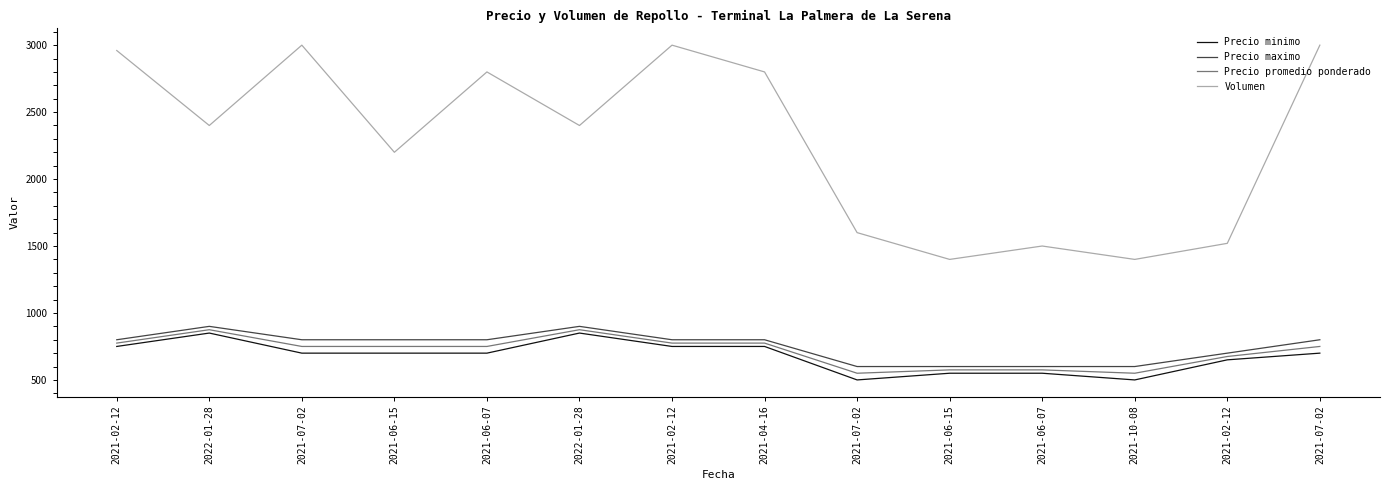

Reading right to left, what are all the values shown in this chart?

Precio minimo: 2021-07-02=700	2021-02-12=650	2021-10-08=500	2021-06-07=550	2021-06-15=550	2021-07-02=500	2021-04-16=750	2021-02-12=750	2022-01-28=850	2021-06-07=700	2021-06-15=700	2021-07-02=700	2022-01-28=850	2021-02-12=750
Precio maximo: 2021-07-02=800	2021-02-12=700	2021-10-08=600	2021-06-07=600	2021-06-15=600	2021-07-02=600	2021-04-16=800	2021-02-12=800	2022-01-28=900	2021-06-07=800	2021-06-15=800	2021-07-02=800	2022-01-28=900	2021-02-12=800
Precio promedio ponderado: 2021-07-02=750	2021-02-12=675	2021-10-08=550	2021-06-07=575	2021-06-15=575	2021-07-02=550	2021-04-16=775	2021-02-12=775	2022-01-28=875	2021-06-07=750	2021-06-15=750	2021-07-02=750	2022-01-28=875	2021-02-12=775
Volumen: 2021-07-02=3000	2021-02-12=1520	2021-10-08=1400	2021-06-07=1500	2021-06-15=1400	2021-07-02=1600	2021-04-16=2800	2021-02-12=3000	2022-01-28=2400	2021-06-07=2800	2021-06-15=2200	2021-07-02=3000	2022-01-28=2400	2021-02-12=2960